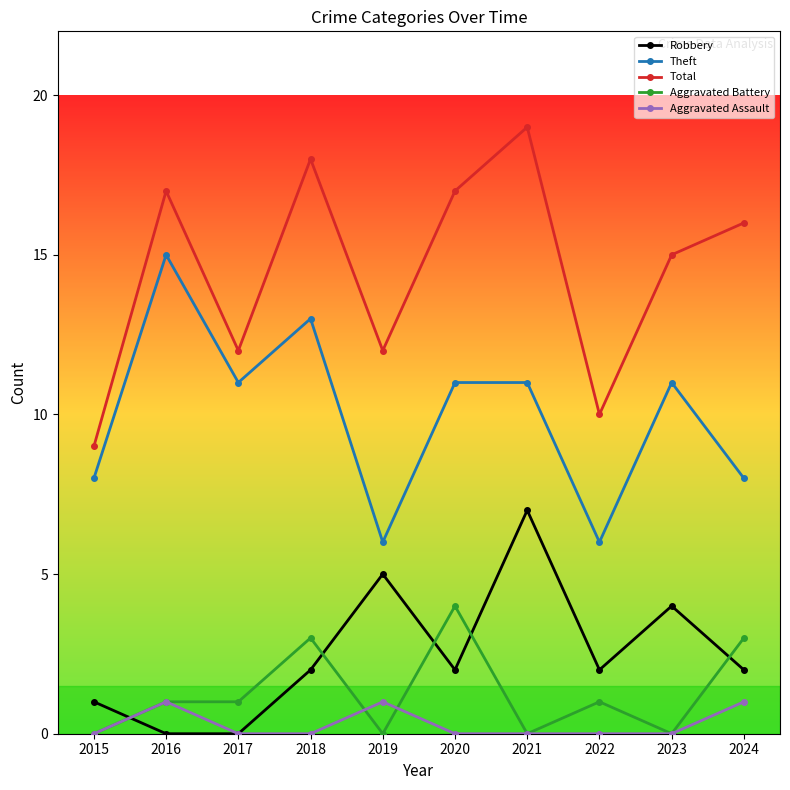

What is the difference between the highest and lowest values at 2018?

18